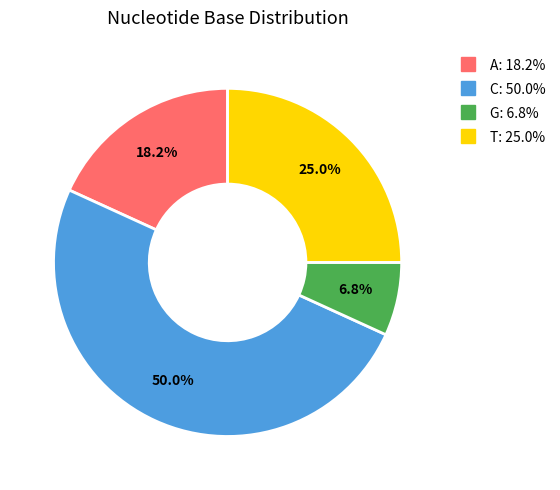

Which category has the biggest portion of the pie?

C